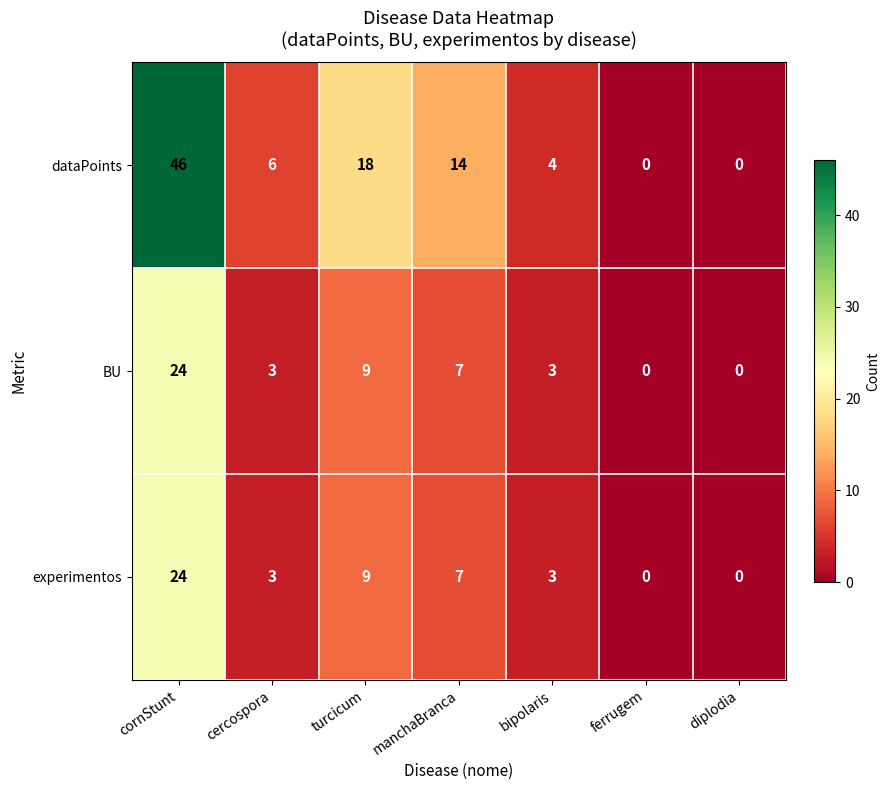

At which label does dataPoints first exceed 6?

cornStunt